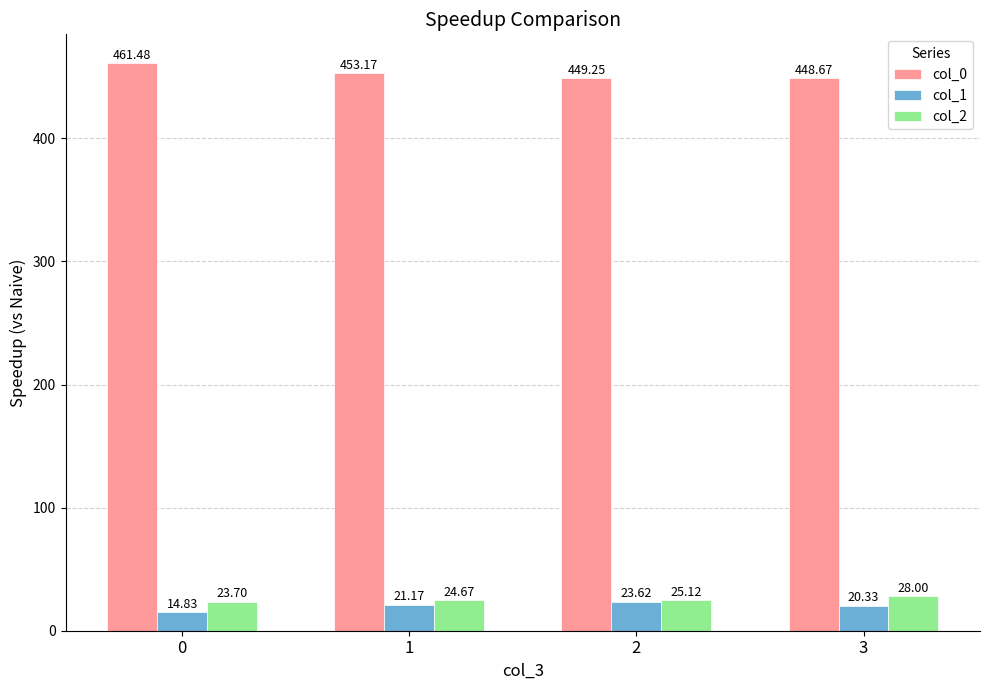

How many bars are there in total?

12